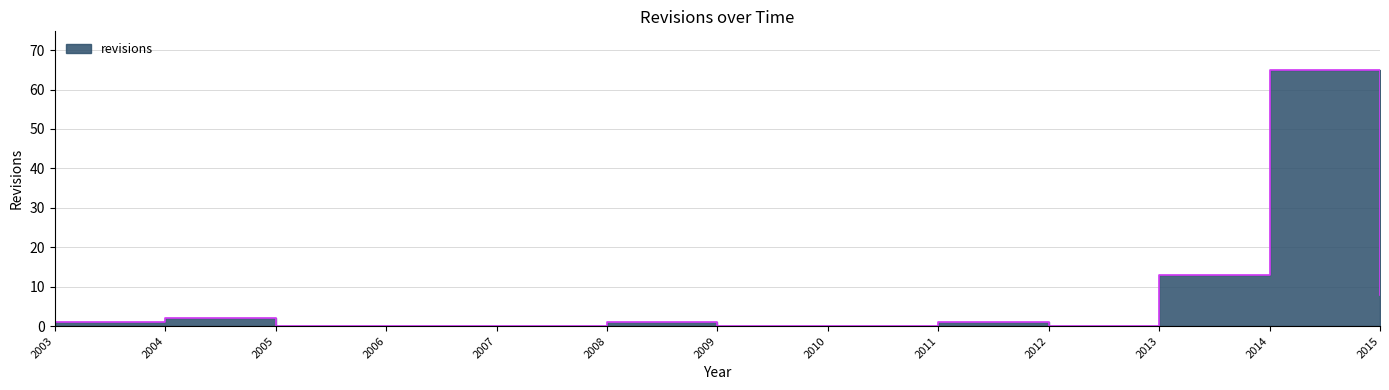

True or false: the data shows 2 at 2004.

True